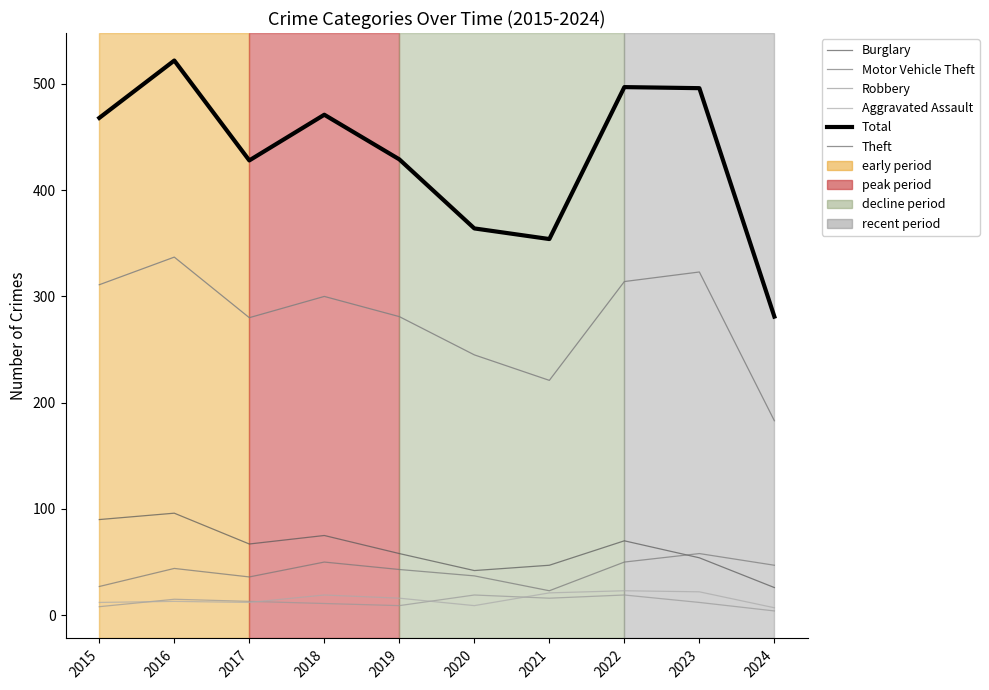

Where is the first local minimum for Motor Vehicle Theft?

2017